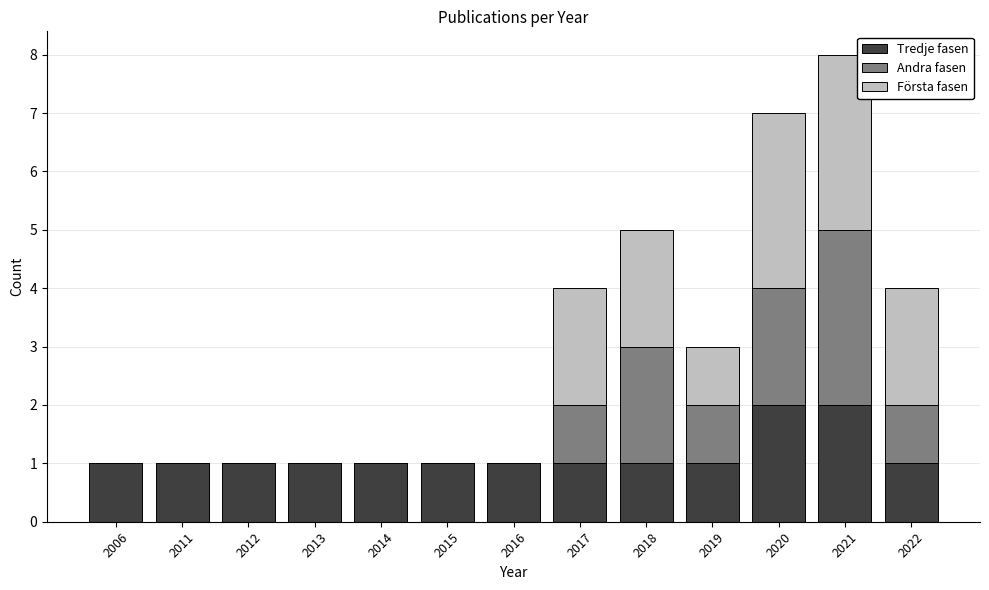

The value of Tredje fasen at 2021 is 2. True or false?

True